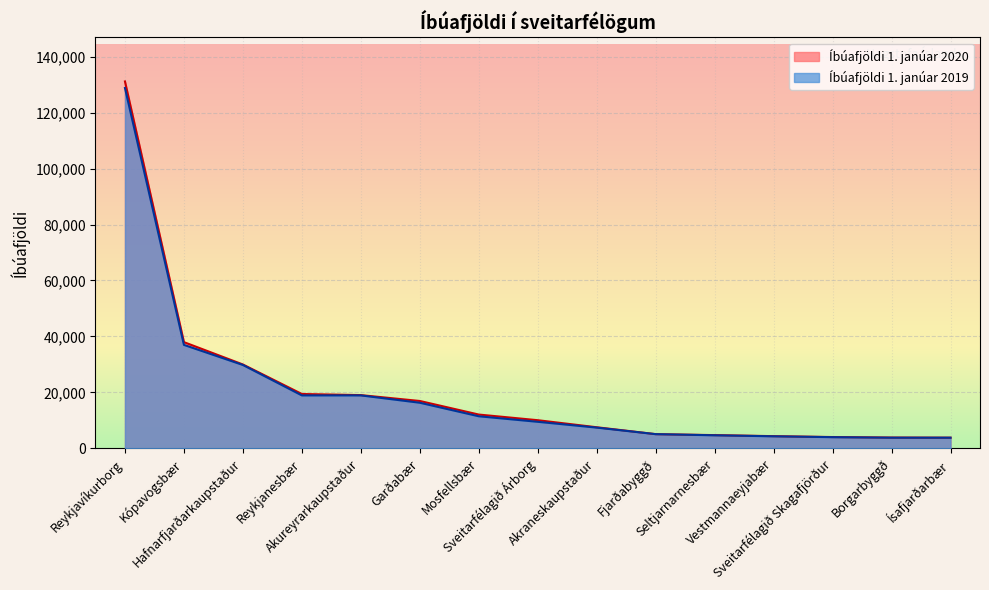

Which series changed the most between Mosfellsbær and Borgarbyggð?

Íbúafjöldi 1. janúar 2020